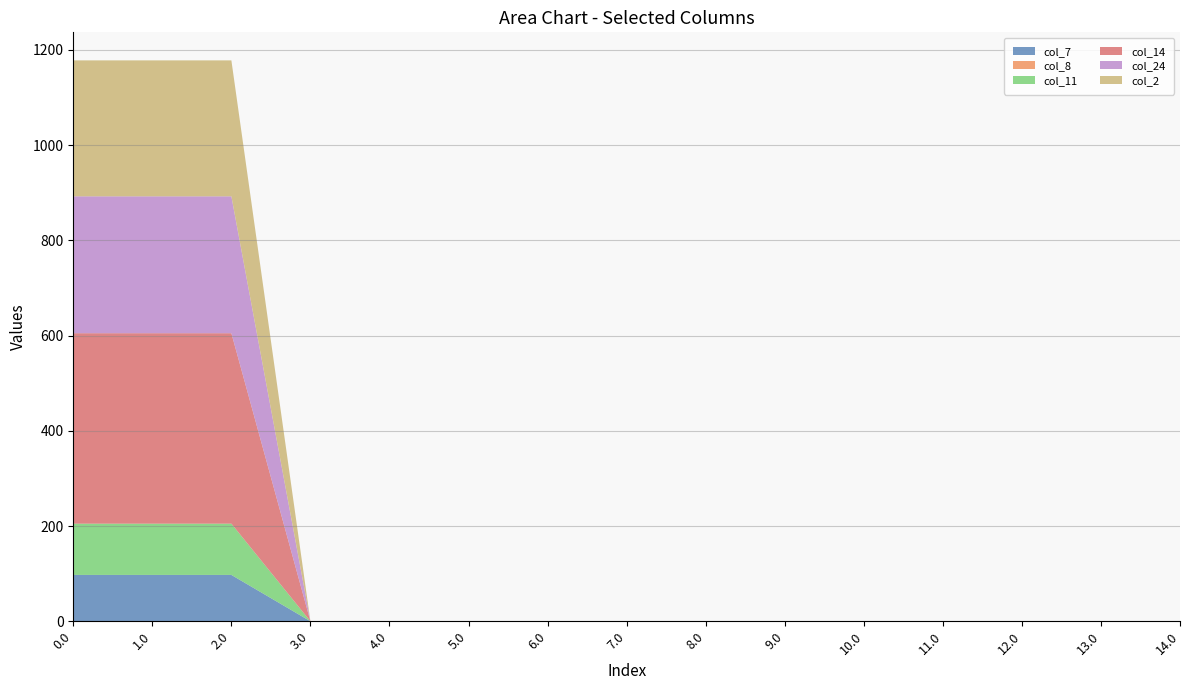

Reading right to left, extract all data points from this chart.

col_7: 14.0=0.0	13.0=0.0	12.0=0.0	11.0=0.0	10.0=0.0	9.0=0.0	8.0=0.0	7.0=0.0	6.0=0.0	5.0=0.0	4.0=0.0	3.0=0.0	2.0=97.4	1.0=97.4	0.0=97.4
col_8: 14.0=0.0	13.0=0.0	12.0=0.0	11.0=0.0	10.0=0.0	9.0=0.0	8.0=0.0	7.0=0.0	6.0=0.0	5.0=0.0	4.0=0.0	3.0=0.0	2.0=0.0	1.0=0.0	0.0=0.0
col_11: 14.0=0.0	13.0=0.0	12.0=0.0	11.0=0.0	10.0=0.0	9.0=0.0	8.0=0.0	7.0=0.0	6.0=0.0	5.0=0.0	4.0=0.0	3.0=0.0	2.0=107.6	1.0=107.6	0.0=107.6
col_14: 14.0=0.0	13.0=0.0	12.0=0.0	11.0=0.0	10.0=0.0	9.0=0.0	8.0=0.0	7.0=0.0	6.0=0.0	5.0=0.0	4.0=0.0	3.0=0.0	2.0=400.0	1.0=400.0	0.0=400.0
col_24: 14.0=0.0	13.0=0.0	12.0=0.0	11.0=0.0	10.0=0.0	9.0=0.0	8.0=0.0	7.0=0.0	6.0=0.0	5.0=0.0	4.0=0.0	3.0=0.0	2.0=287.5	1.0=287.5	0.0=287.5
col_2: 14.0=0.0	13.0=0.0	12.0=0.0	11.0=0.0	10.0=0.0	9.0=0.0	8.0=0.0	7.0=0.0	6.0=0.0	5.0=0.0	4.0=0.0	3.0=0.0	2.0=285.5	1.0=285.5	0.0=285.5